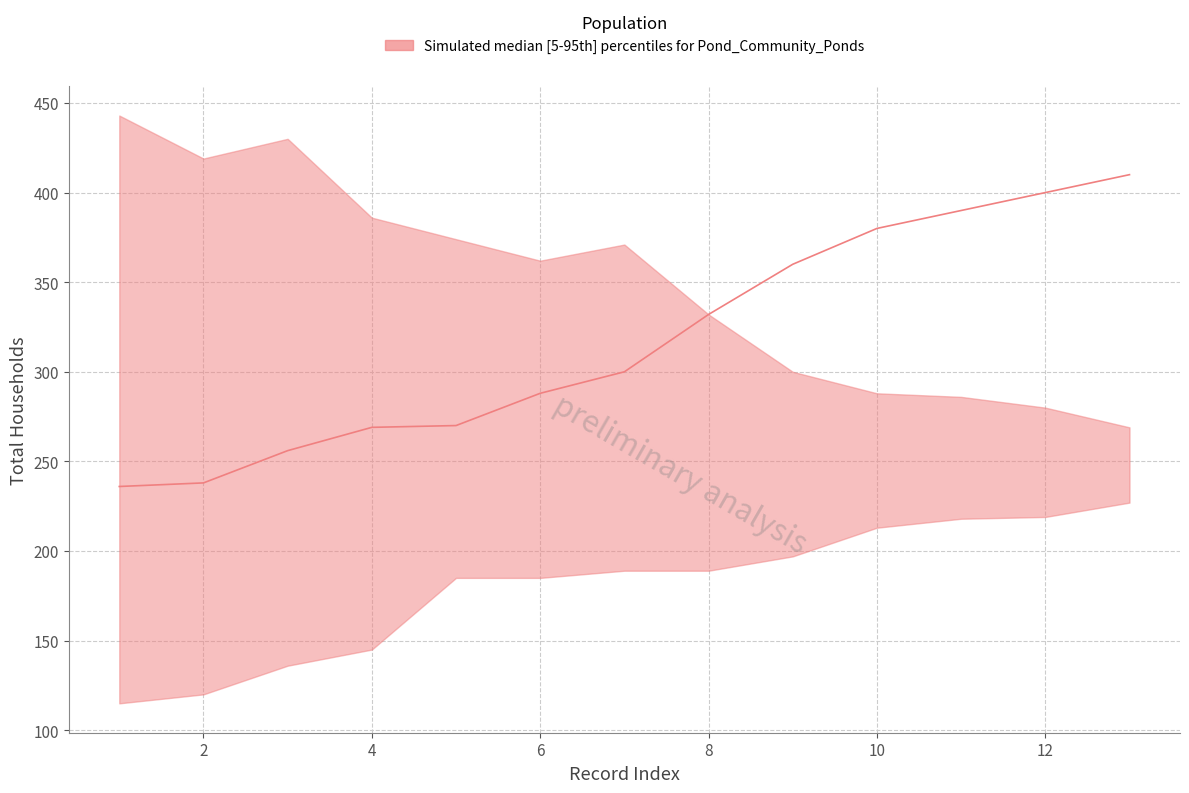

How many data points does each series have?

13